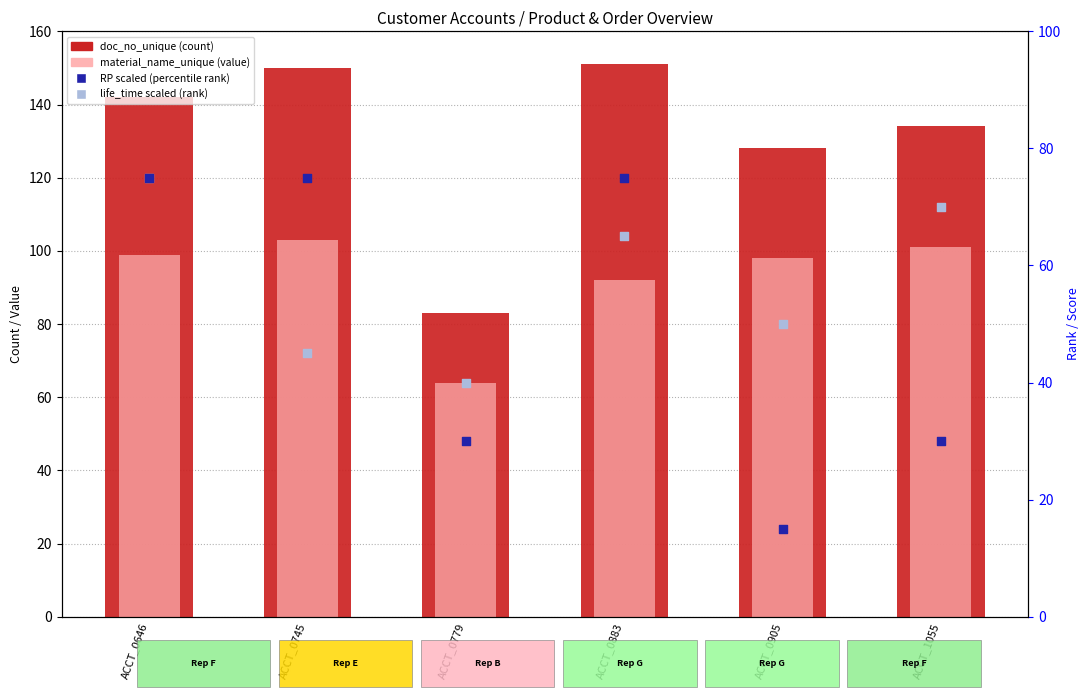

Is the value of life_time (scaled) at ACCT_0745 greater than the value of doc_no_unique (count) at ACCT_0646?

No